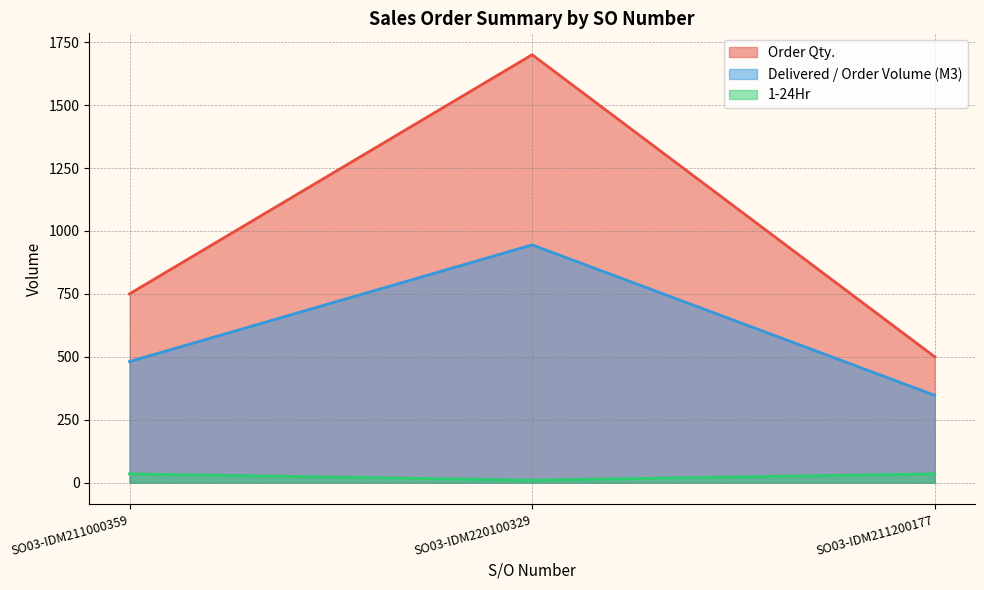

What position from the right is SO03-IDM220100329?

2